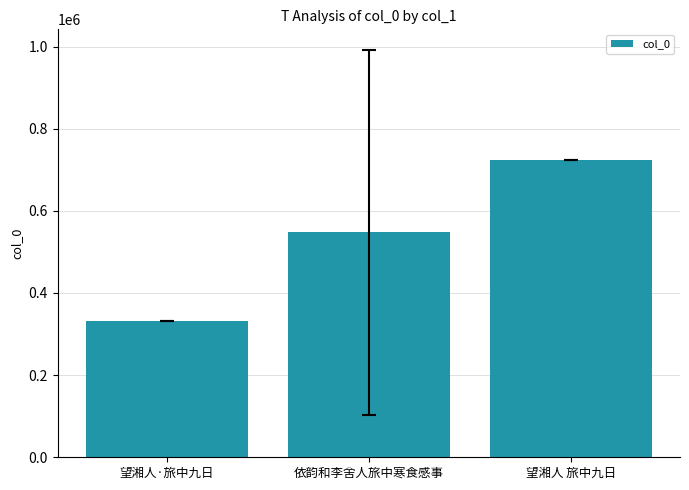

What is the difference between the values at 望湘人·旅中九日 and 望湘人 旅中九日?

389993